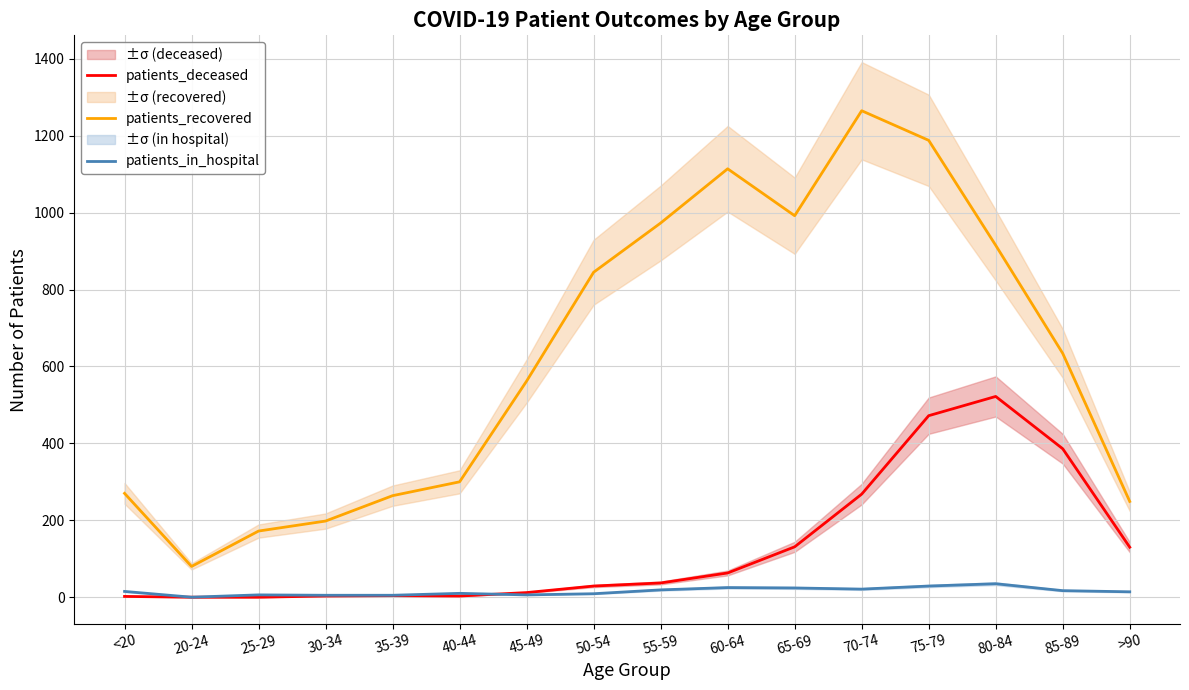

Reading left to right, extract all data points from this chart.

patients_deceased: <20=2	20-24=0	25-29=0	30-34=3	35-39=4	40-44=3	45-49=12	50-54=29	55-59=37	60-64=63	65-69=131	70-74=268	75-79=472	80-84=522	85-89=386	>90=130
patients_recovered: <20=270	20-24=80	25-29=172	30-34=198	35-39=264	40-44=300	45-49=562	50-54=845	55-59=973	60-64=1114	65-69=992	70-74=1265	75-79=1188	80-84=915	85-89=634	>90=249
patients_in_hospital: <20=15	20-24=0	25-29=6	30-34=5	35-39=5	40-44=10	45-49=6	50-54=9	55-59=19	60-64=25	65-69=24	70-74=21	75-79=29	80-84=35	85-89=17	>90=14